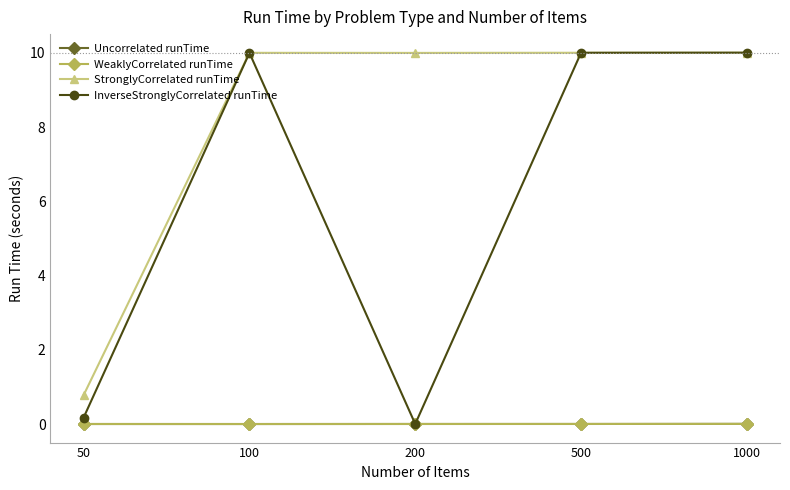

What is the greatest value displayed?

10.0